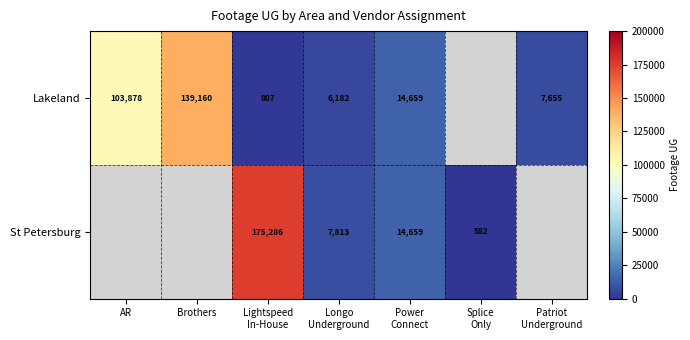

The value of Lakeland at Lightspeed In-House is 1138.3. True or false?

False